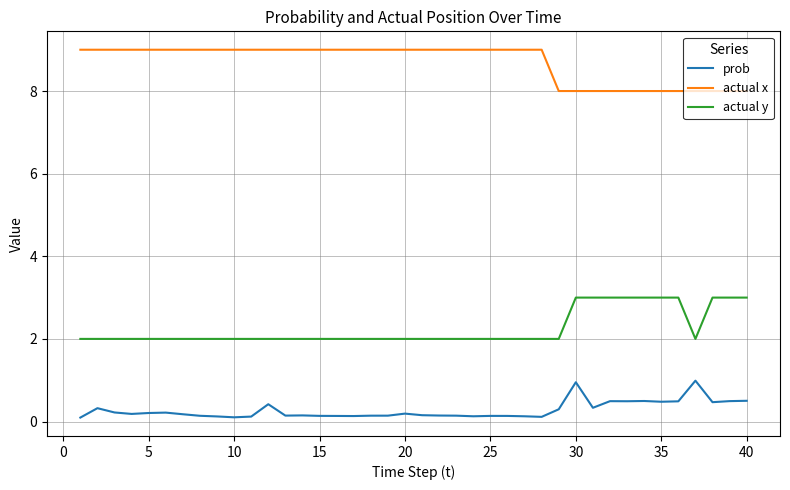

Which series has the largest total across all categories?

actual x